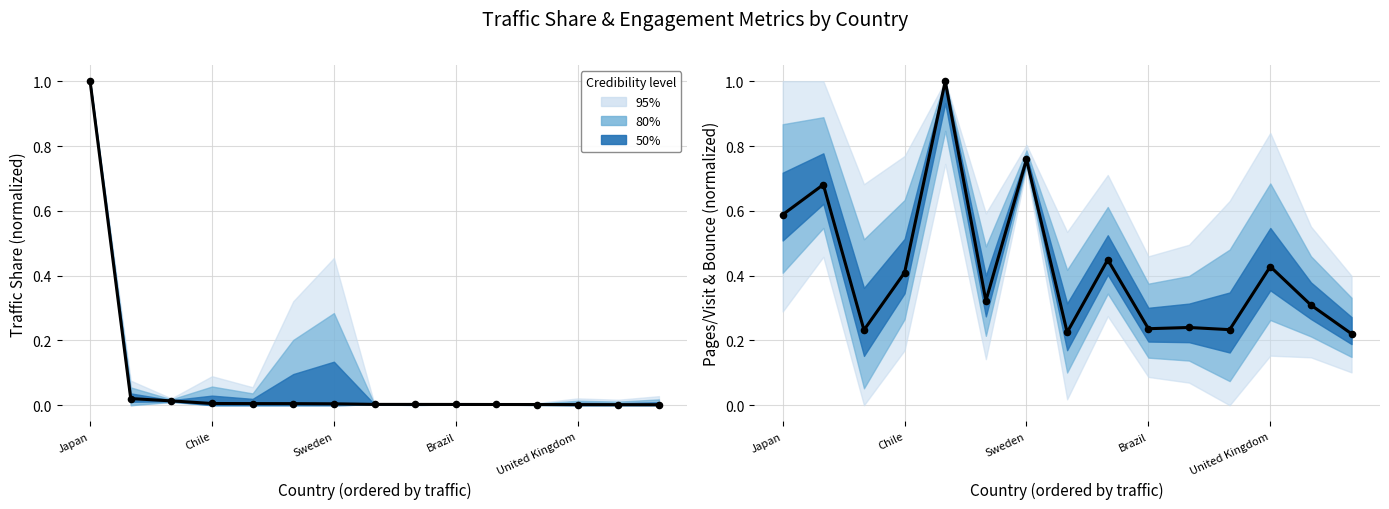

At how many categories does at least one series exceed 0?

15